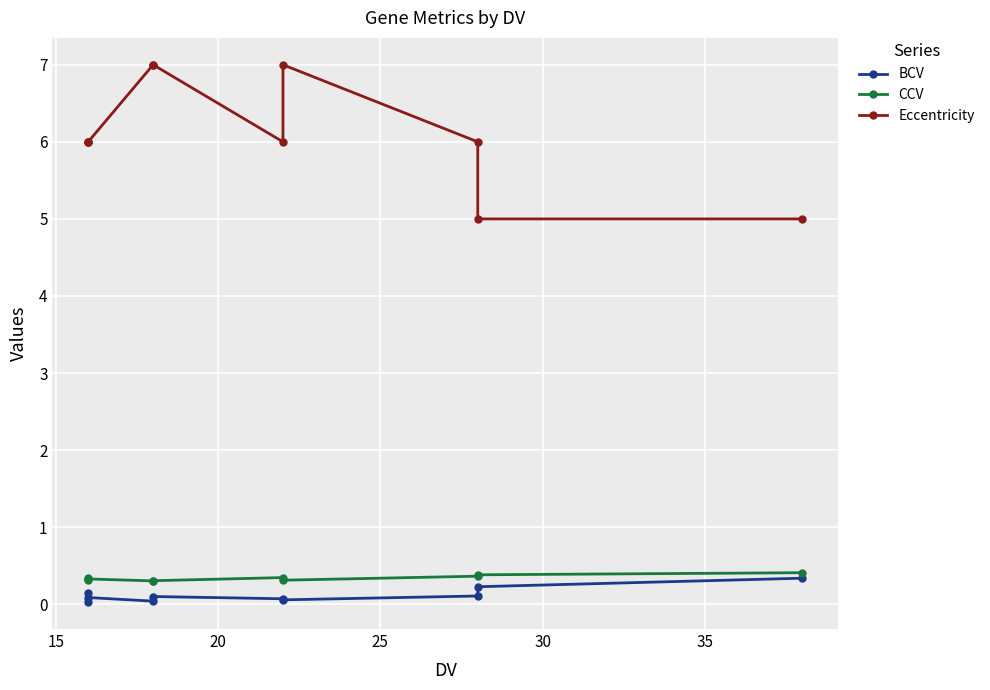

At how many categories does at least one series exceed 1?

10